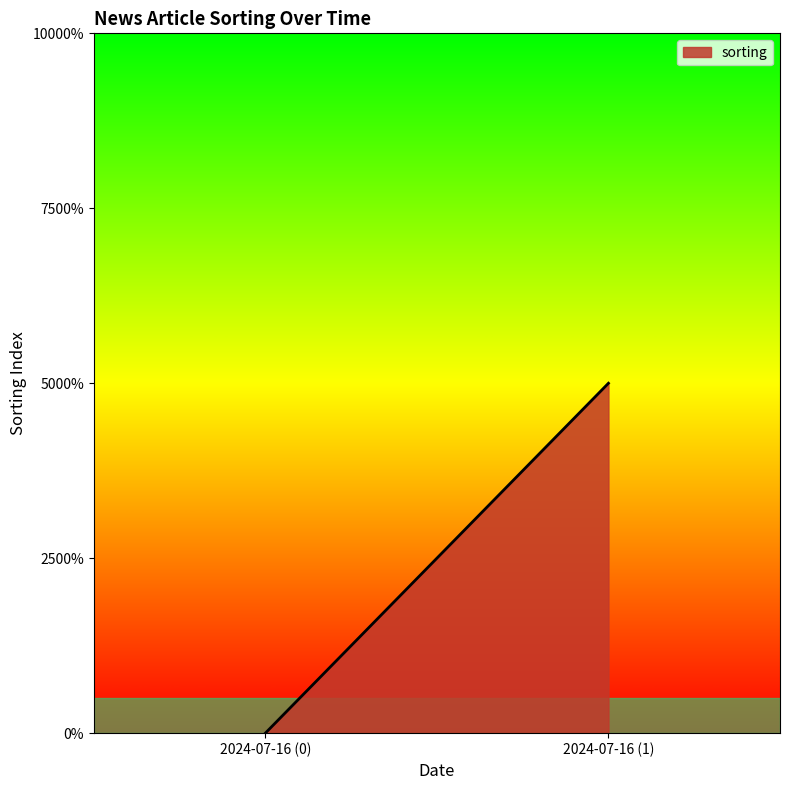

What is the label of the 1st point from the right?

2024-07-16 (1)